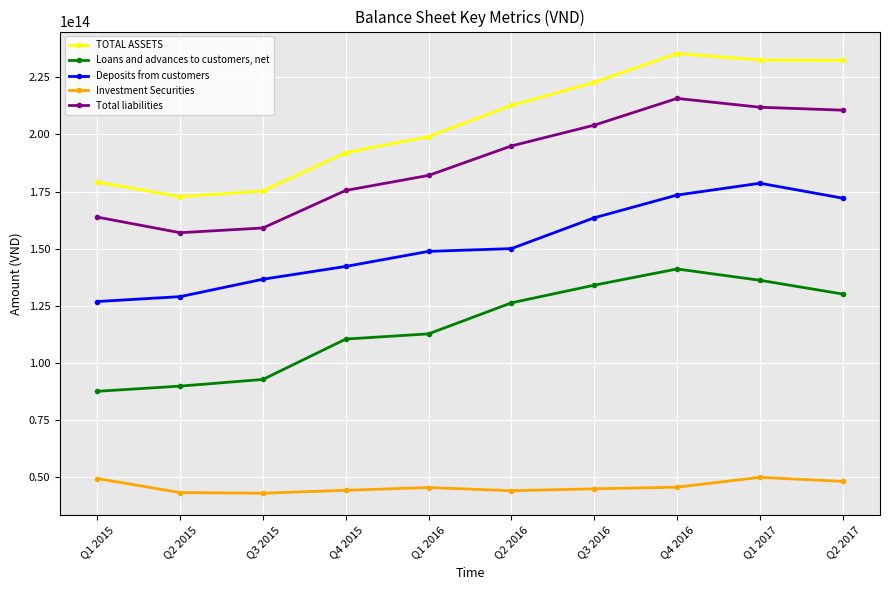

True or false: Loans and advances to customers, net has more than 0 points higher than both neighbors.

True